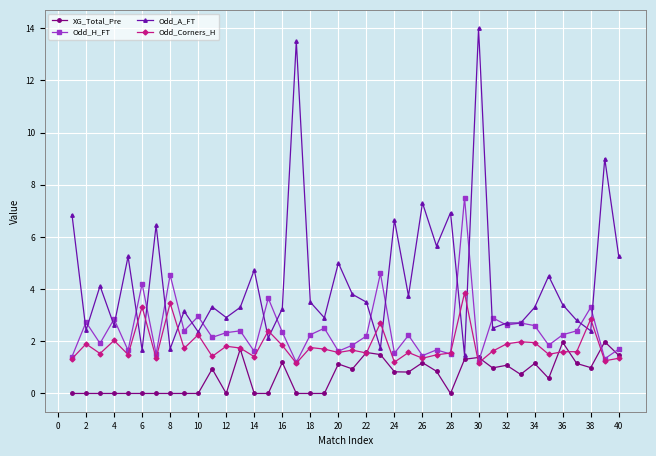

Which series has the largest range (max minus min)?

Odd_A_FT